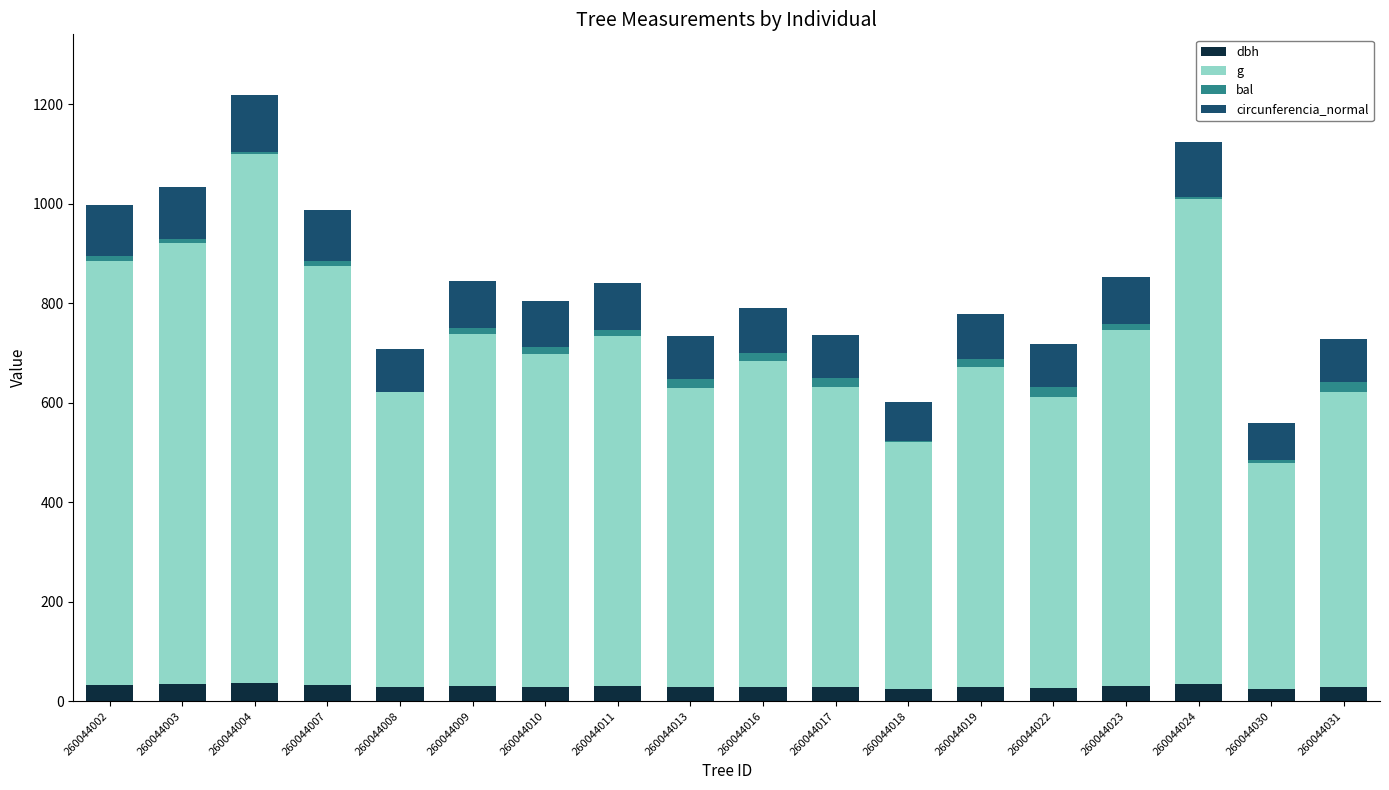

Is it true that dbh equals 33.6 at 260044003?

True